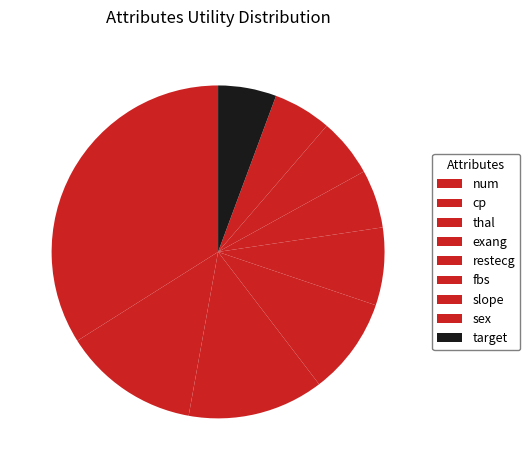

Is there any slice that represents more than half of the pie?

No